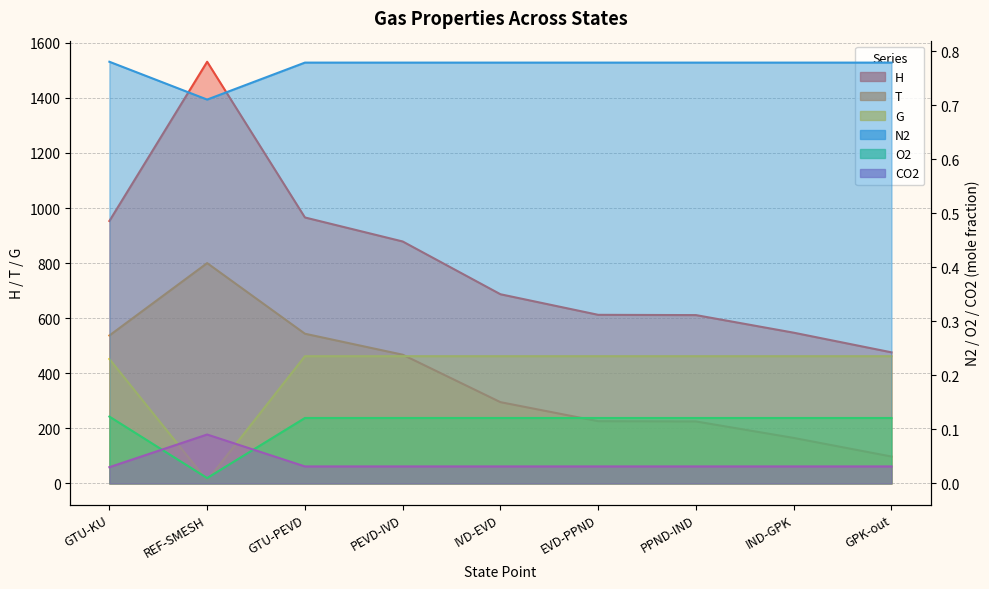

In O2, how many points are lower than both neighbors (excluding endpoints)?

1